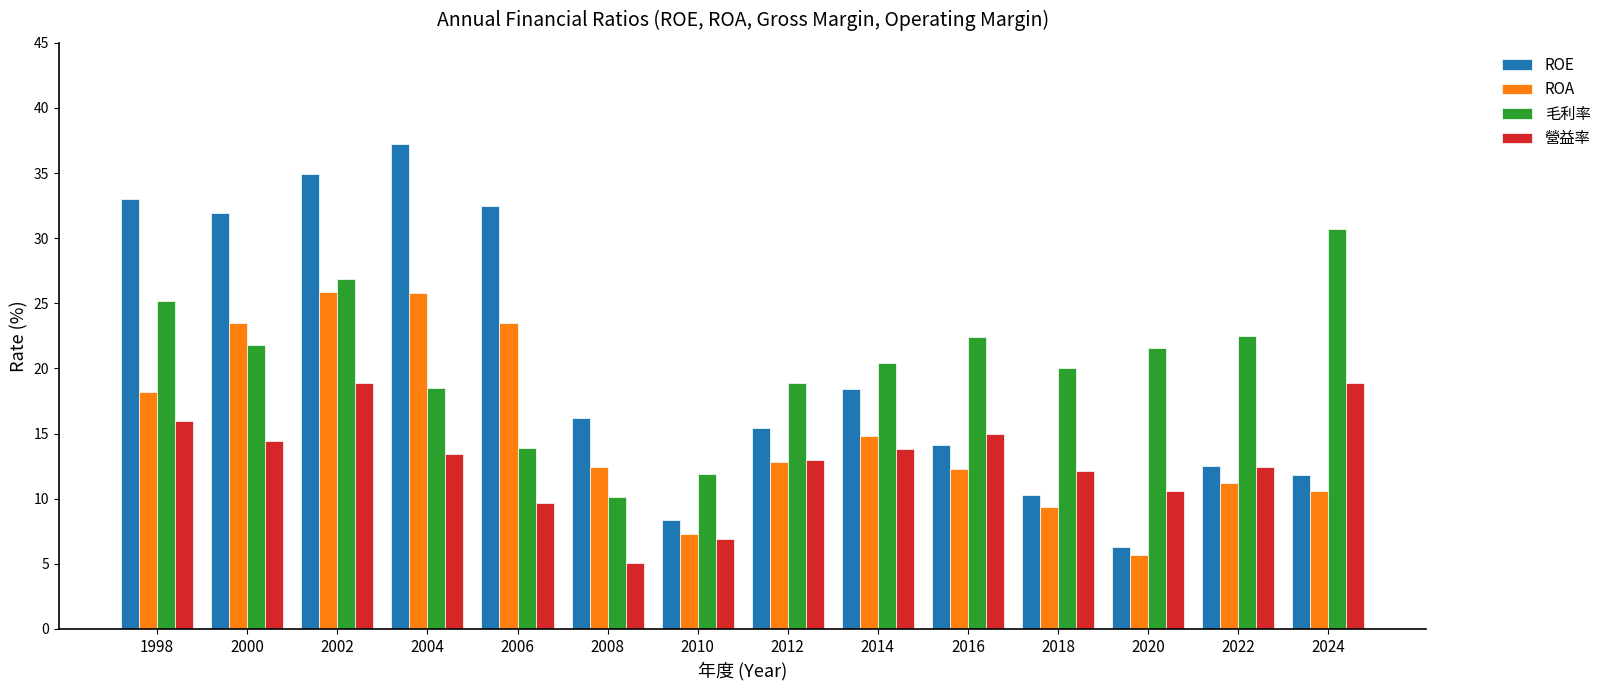

True or false: 營益率 has a value of 13.8 at 2014.

True